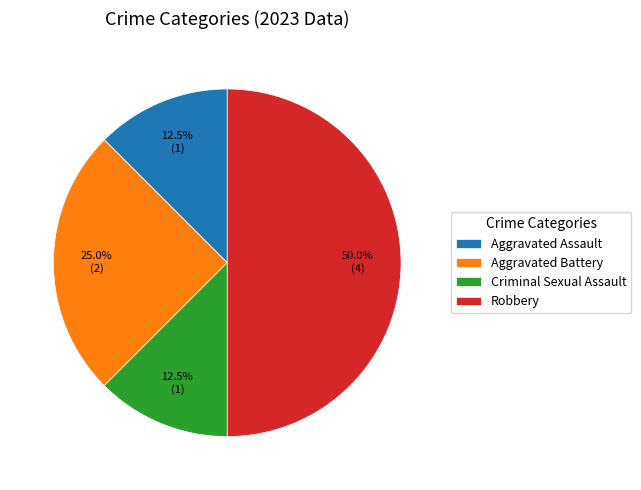

What is the total percentage of Aggravated Battery and Robbery?

75.0%